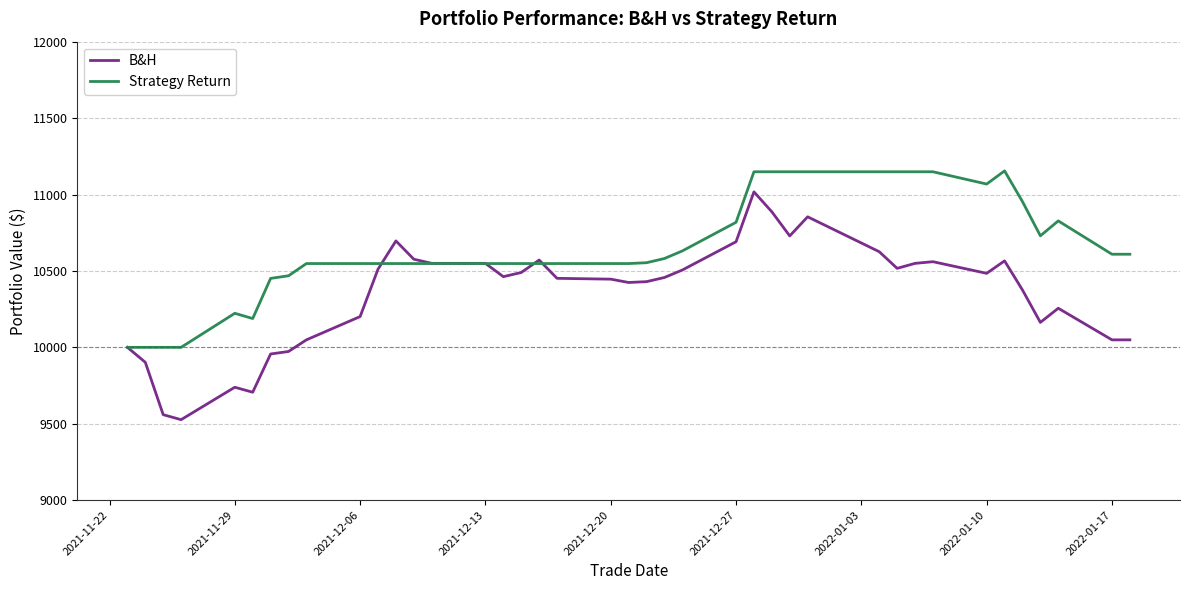

Which series has the widest spread of values?

B&H